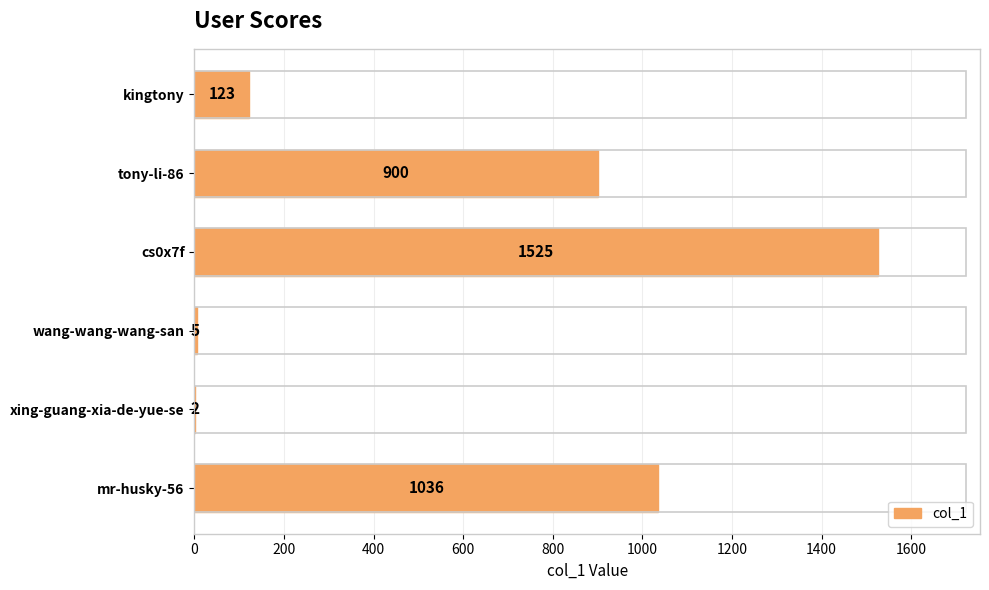

Between mr-husky-56 and cs0x7f, which is larger?

cs0x7f